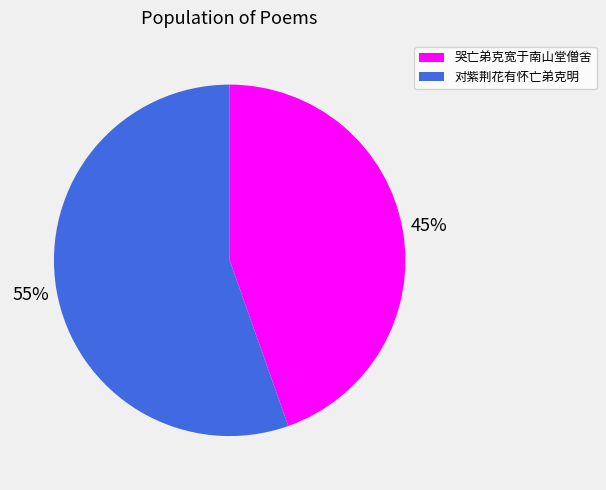

To the nearest percent, what percentage of the pie is 哭亡弟克宽于南山堂僧舍?

45%